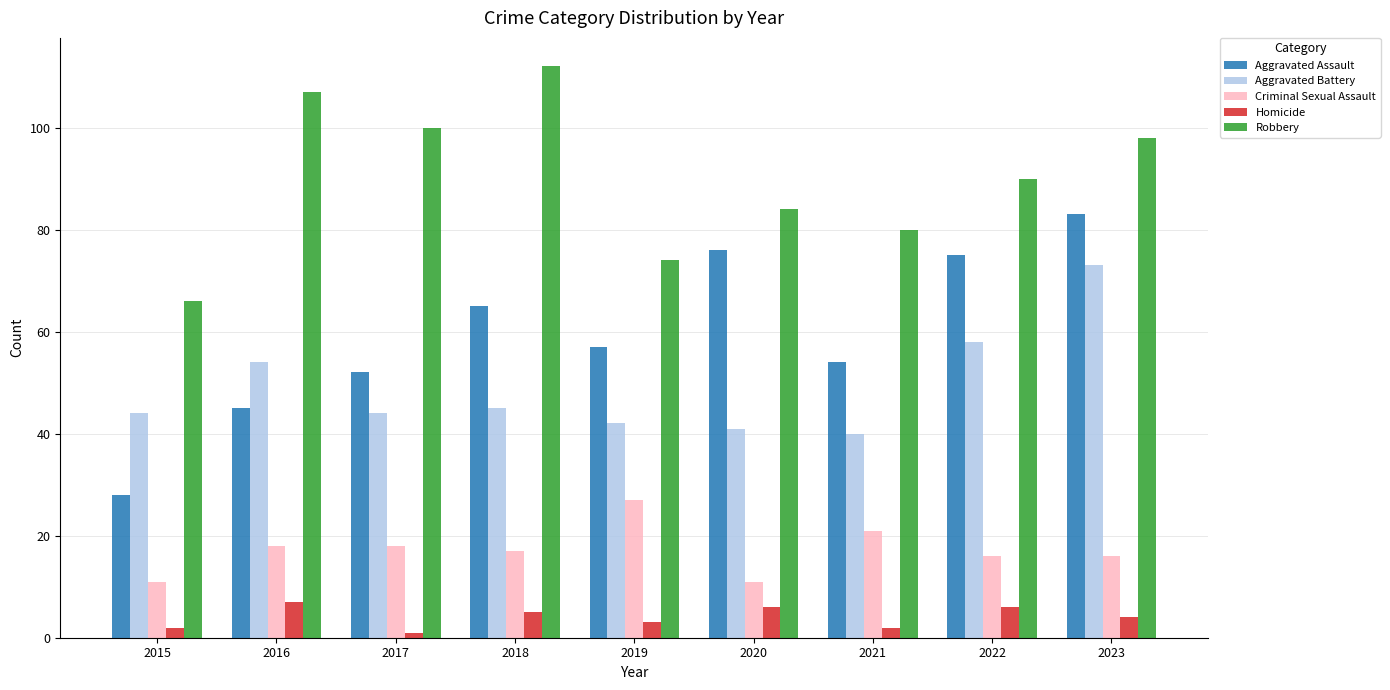

How many bars are there in total?

45